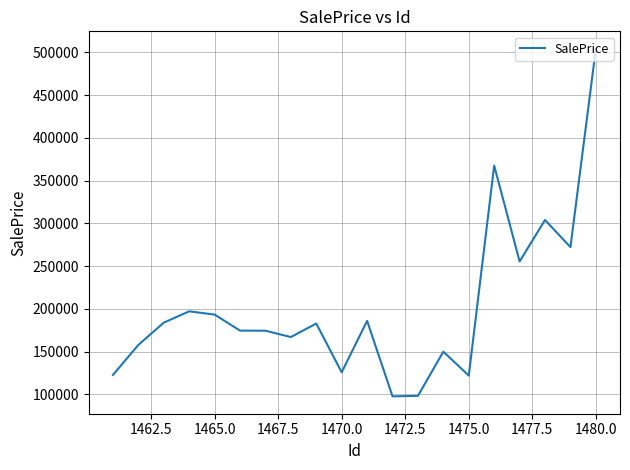

What is the smallest value displayed?

97685.2